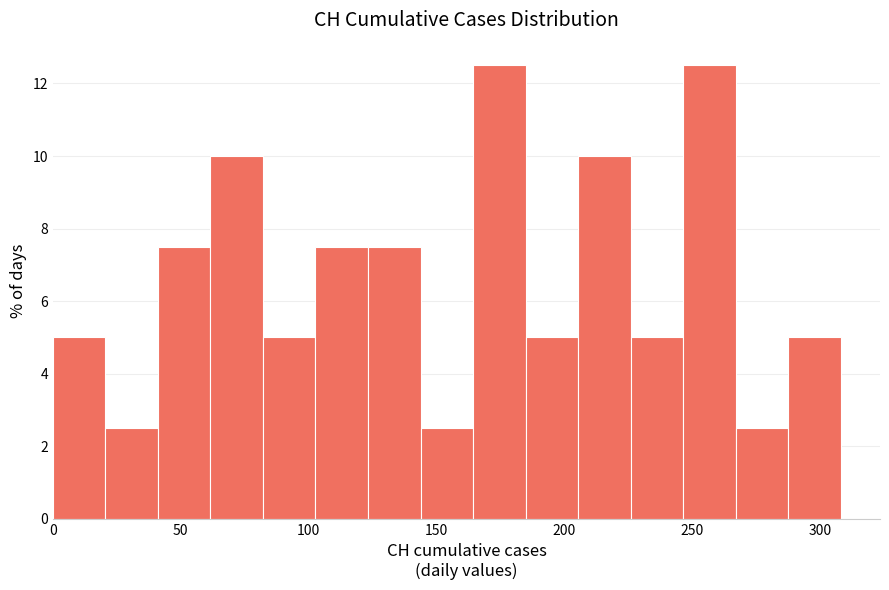

Reading left to right, transcribe this chart: for each bar, give the range it covers on the x-axis and its height. Neither the bar edges nor the heights are printed on the chart, so give them approximately, as read against the axes.

0 to 20: 5.0
20 to 40: 2.6
40 to 60: 7.6
60 to 80: 10.0
80 to 105: 5.0
105 to 125: 7.6
125 to 145: 7.6
145 to 165: 2.6
165 to 185: 12.6
185 to 205: 5.0
205 to 225: 10.0
225 to 245: 5.0
245 to 265: 12.6
265 to 285: 2.6
285 to 310: 5.0